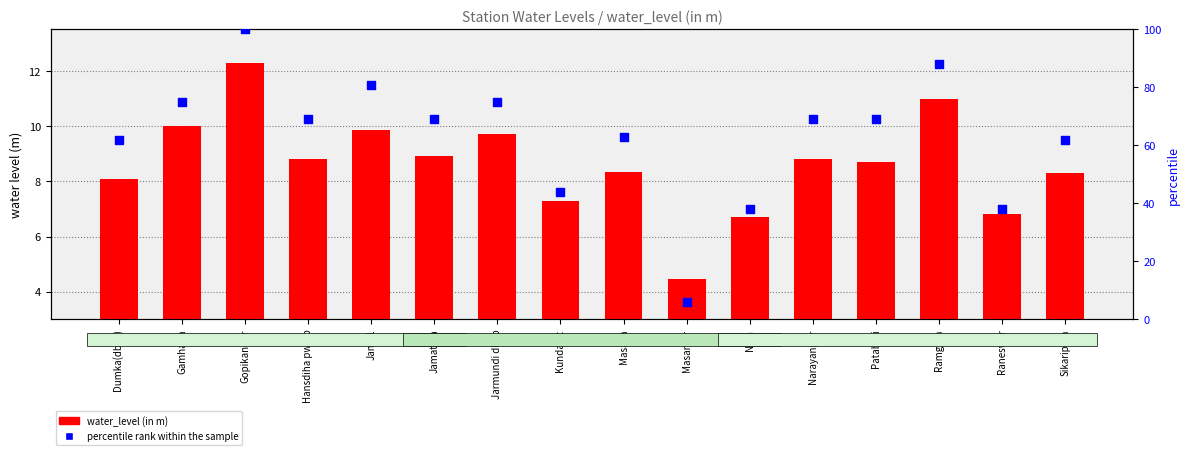

What is the total value across all series at Raneswar?

44.8